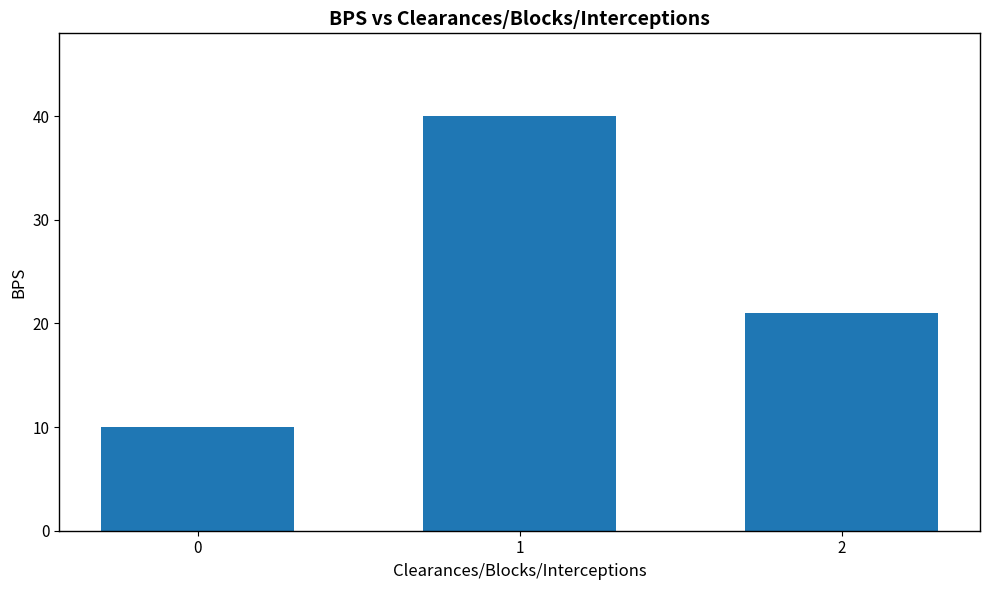

Approximately how many times larger is the value at 2 compared to 0?

2.1